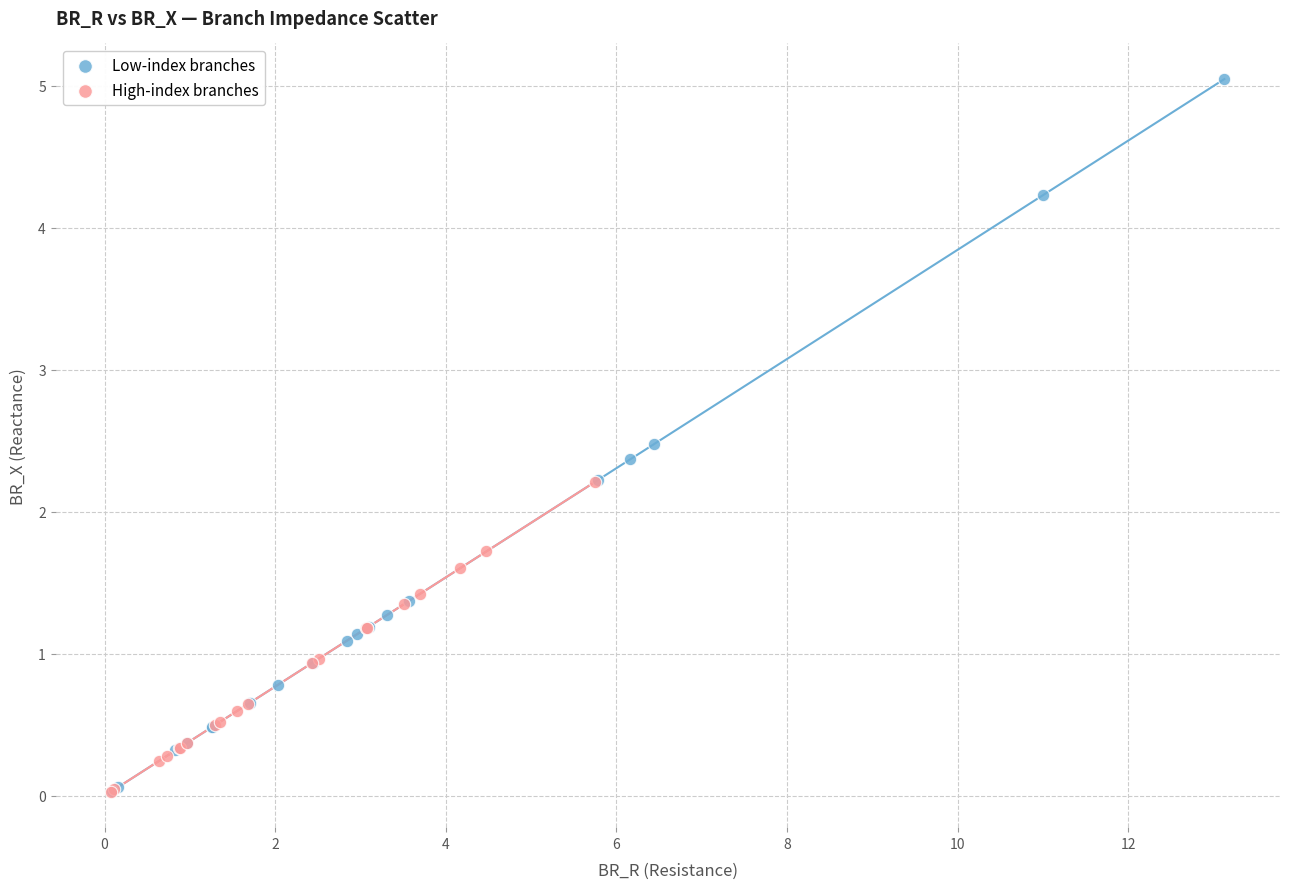

What are all the series names shown in the legend?

Low-index branches, High-index branches